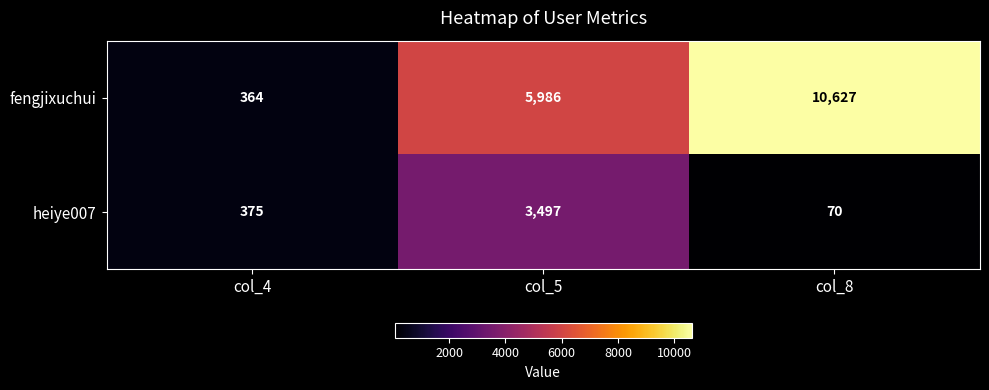

Rank the series by their average value, from lowest to highest.

heiye007, fengjixuchui